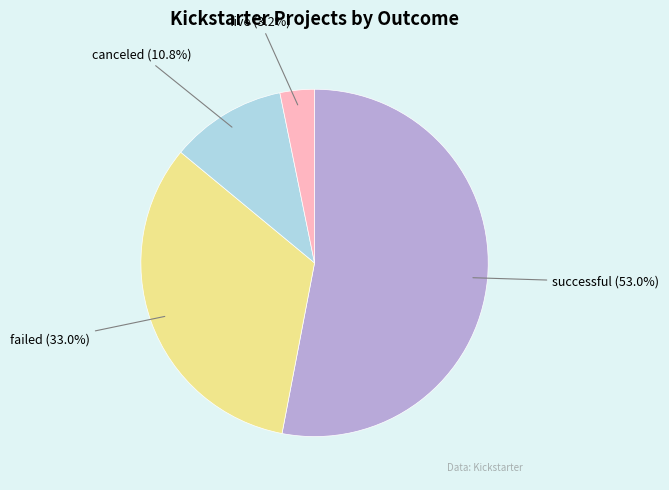

Does any single category account for the majority?

Yes